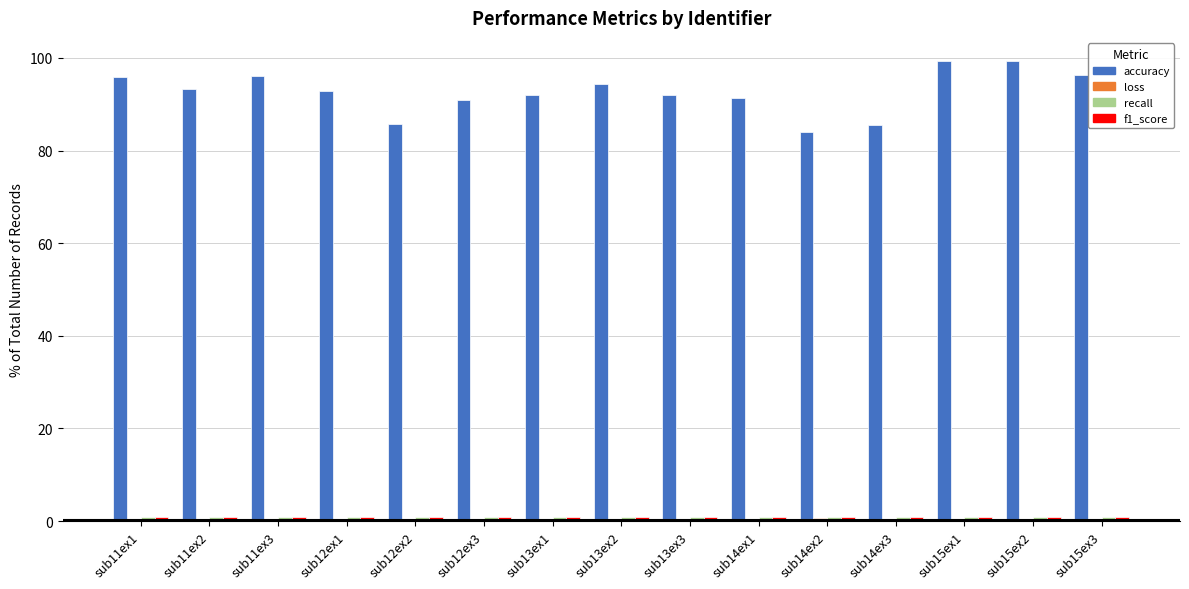

The value of accuracy at sub11ex2 is 93.3. True or false?

True